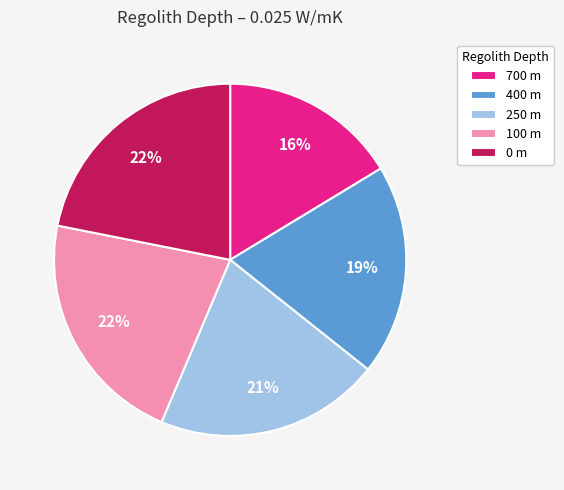

The 700 m slice represents 4% of the pie. True or false?

False